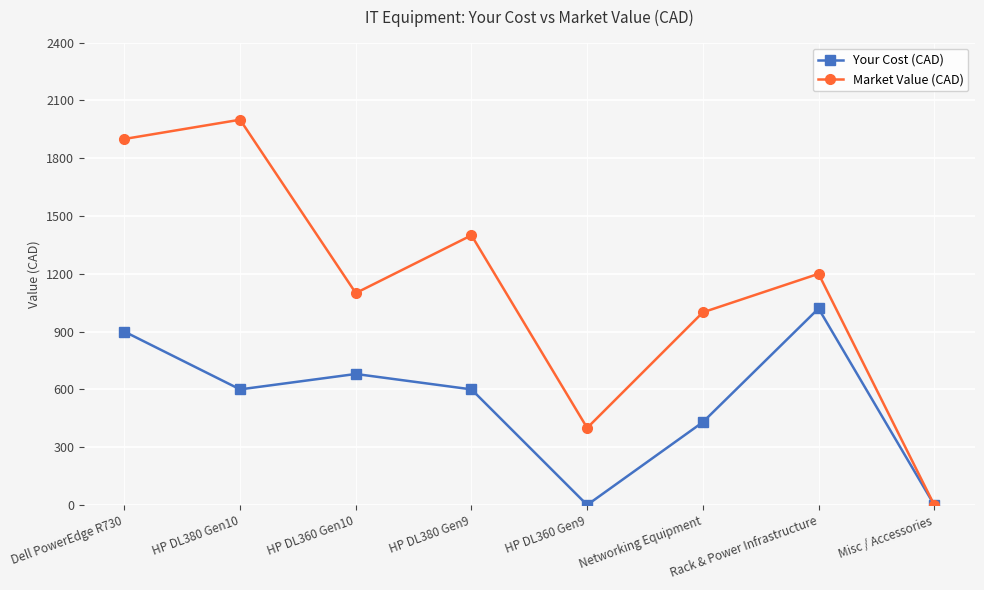

At which category does Market Value (CAD) reach its first local valley?

HP DL360 Gen10